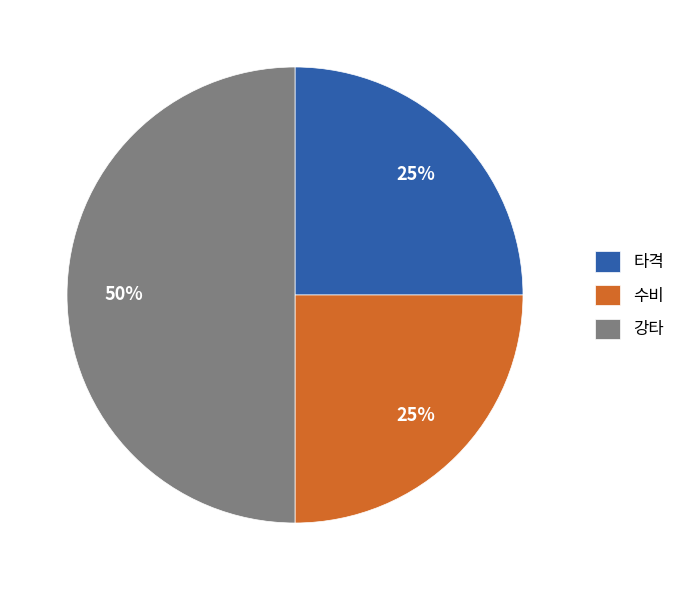

What is the largest slice in the pie chart?

강타